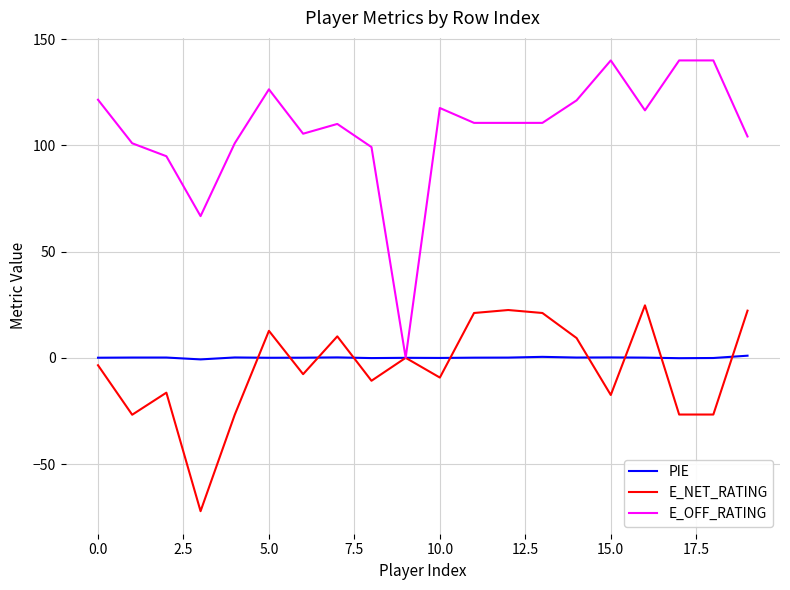

Which series has the widest spread of values?

E_OFF_RATING